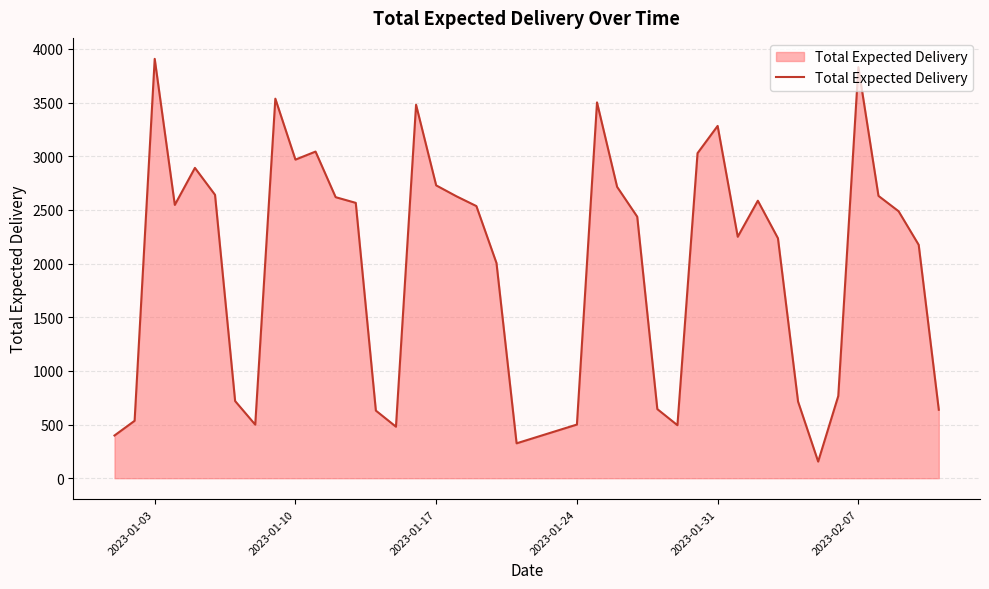

What is the average value?

2019